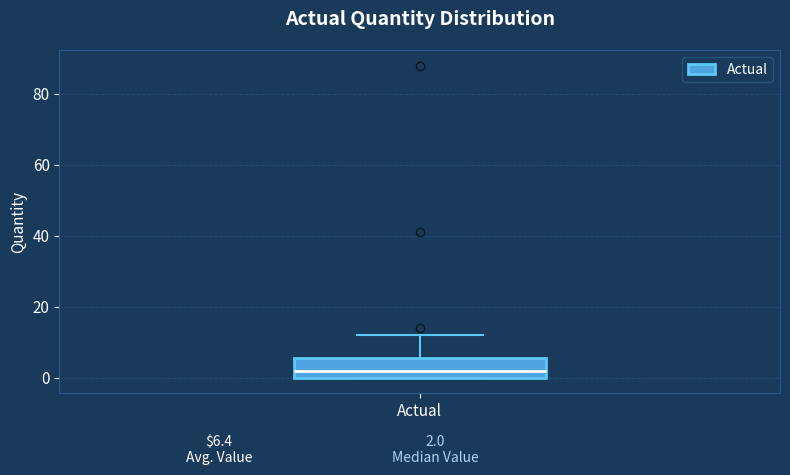

Where does the median line of the box for Actual sit on the y-axis? The values are not printed on the chart, so give them approximately, as read against the axis.

2